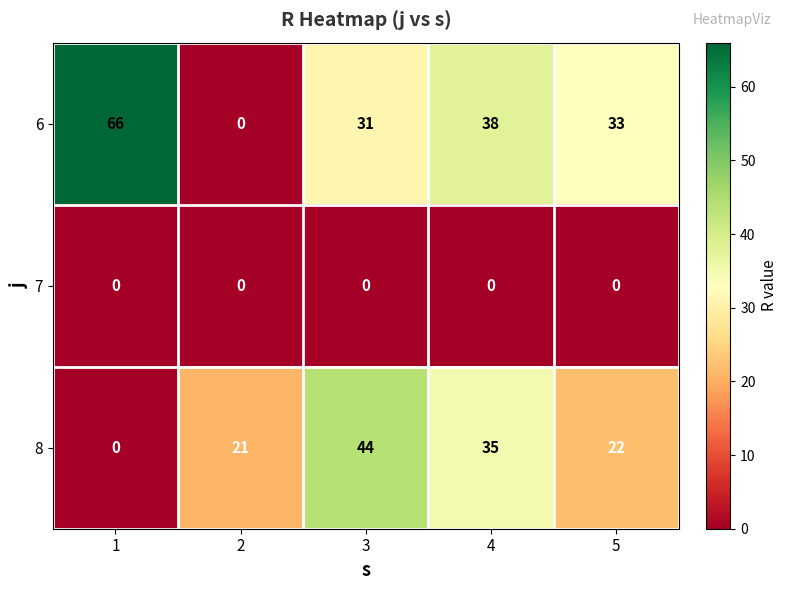

True or false: 6 has a value of 66 at 1.

True